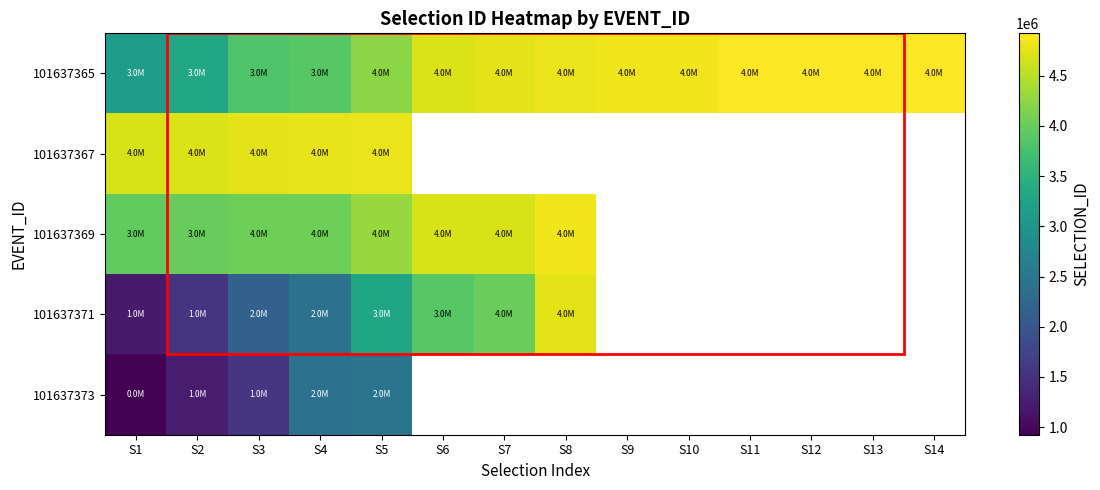

Read the 101637365 value at S6.

4706672.0